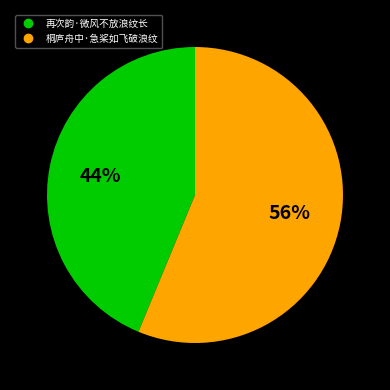

To the nearest percent, what is the difference between the largest and smallest slice percentages?

12%